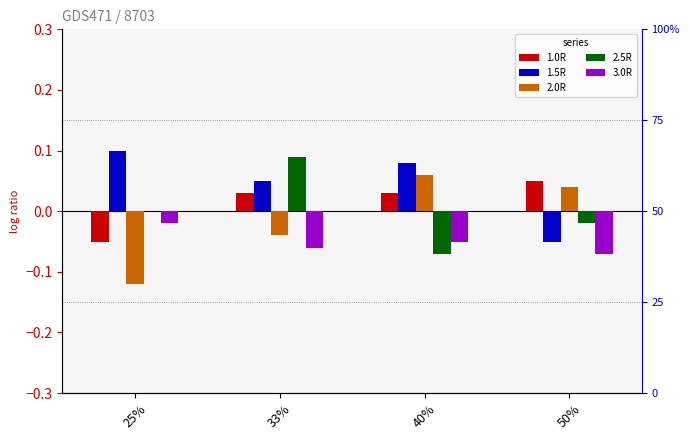

Which series has the largest total across all categories?

1.5R